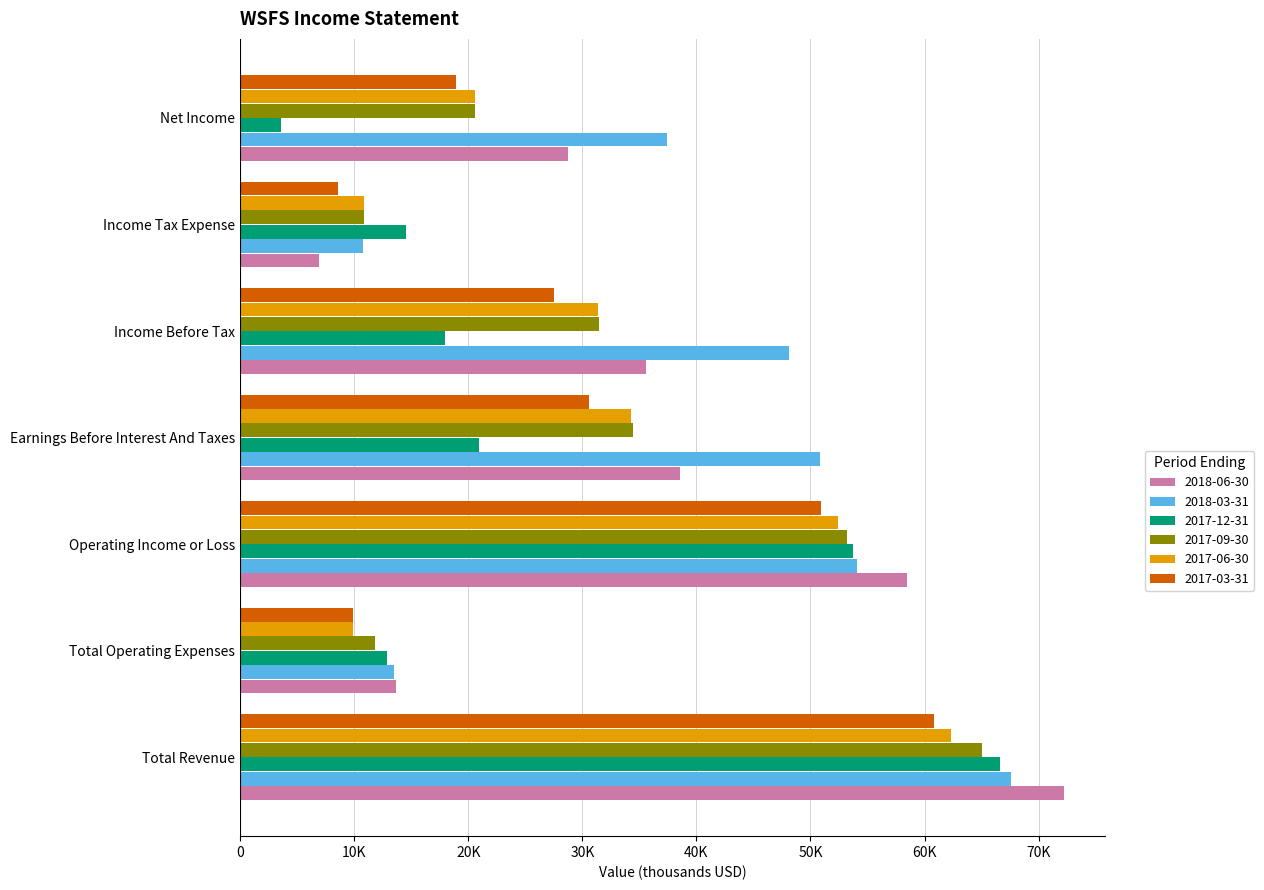

What is the spread (max minus min) of values at Income Before Tax?

30100